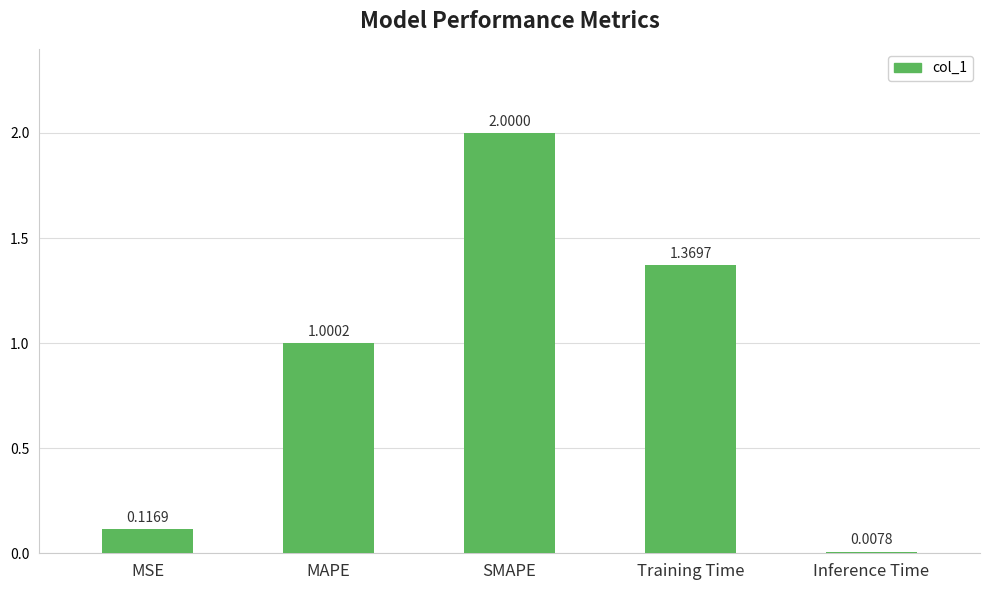

Rank the categories by value from lowest to highest.

Inference Time, MSE, MAPE, Training Time, SMAPE